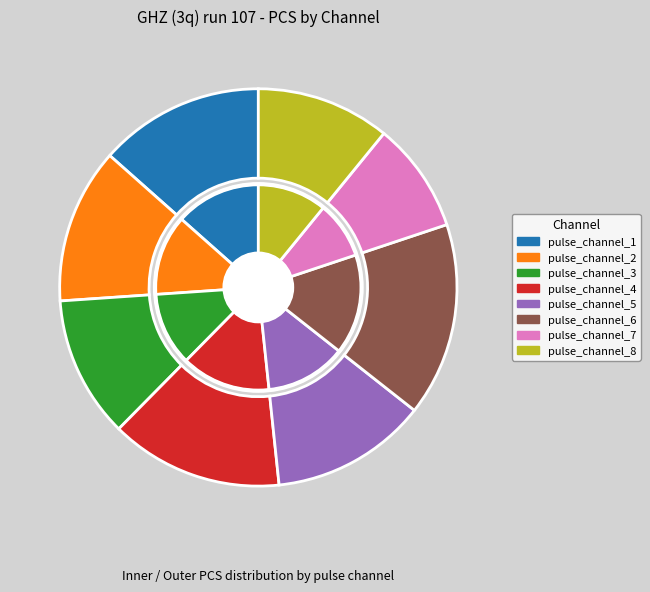

Is it true that pulse_channel_2 is 13% of the pie?

True